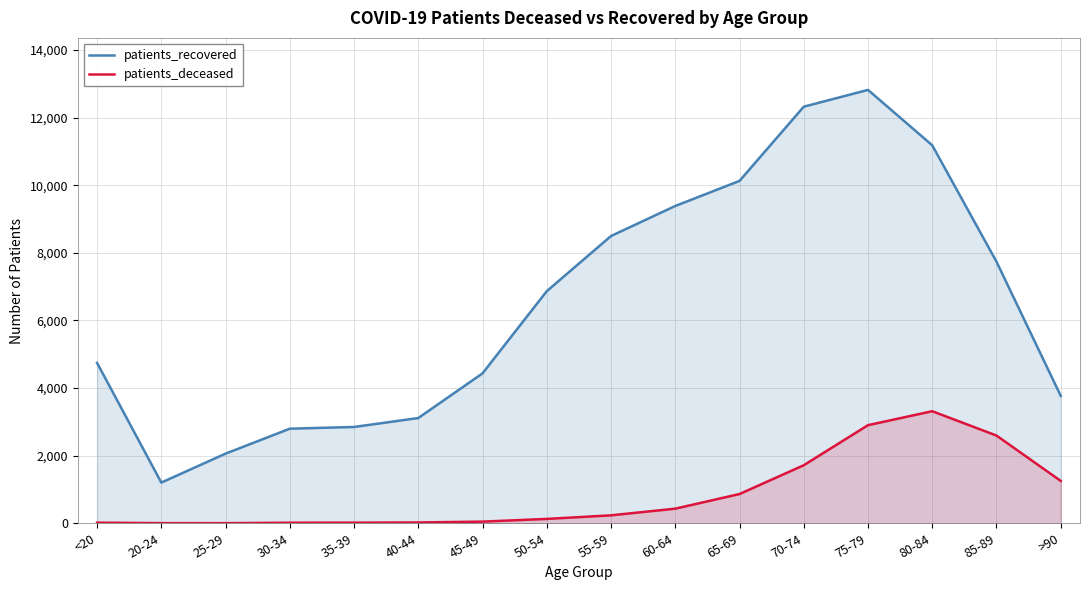

Reading left to right, what are all the values shown in this chart?

patients_recovered: <20=4745	20-24=1204	25-29=2060	30-34=2798	35-39=2849	40-44=3113	45-49=4435	50-54=6866	55-59=8498	60-64=9386	65-69=10128	70-74=12323	75-79=12820	80-84=11181	85-89=7738	>90=3770
patients_deceased: <20=19	20-24=4	25-29=3	30-34=17	35-39=18	40-44=24	45-49=49	50-54=129	55-59=235	60-64=432	65-69=865	70-74=1717	75-79=2902	80-84=3315	85-89=2595	>90=1253